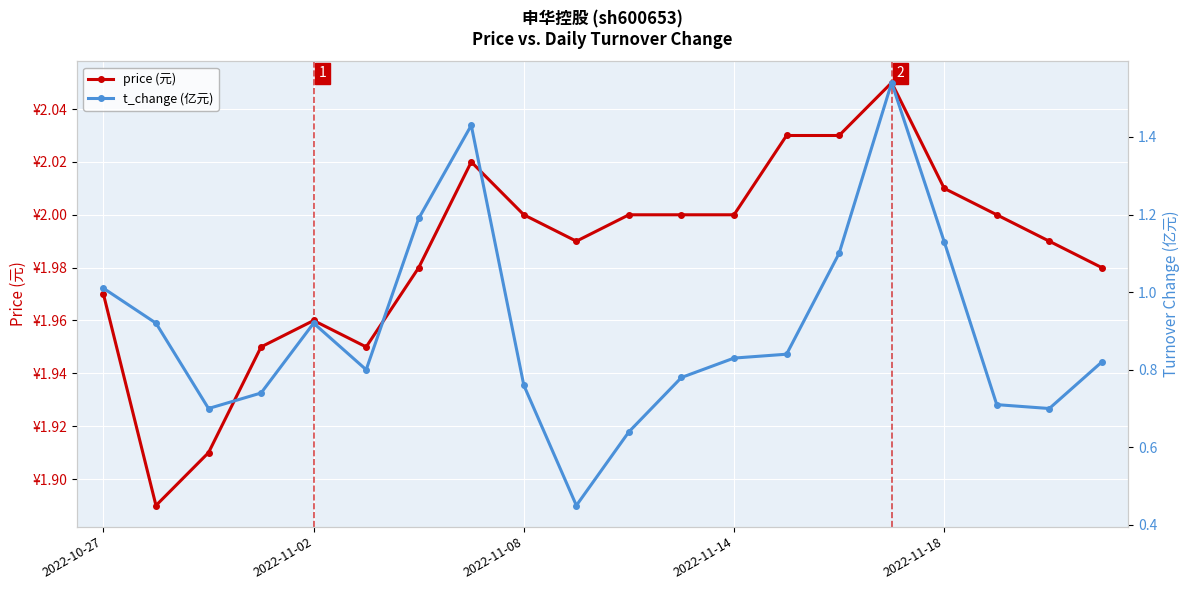

Which series changed the most between 7 and 9?

t_change (亿元)